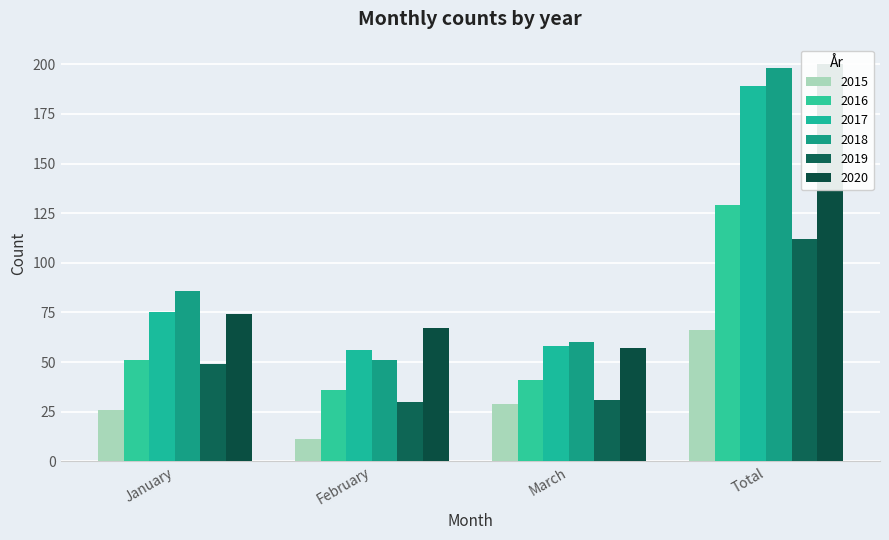

Is it true that 2020 equals 74 at March?

False